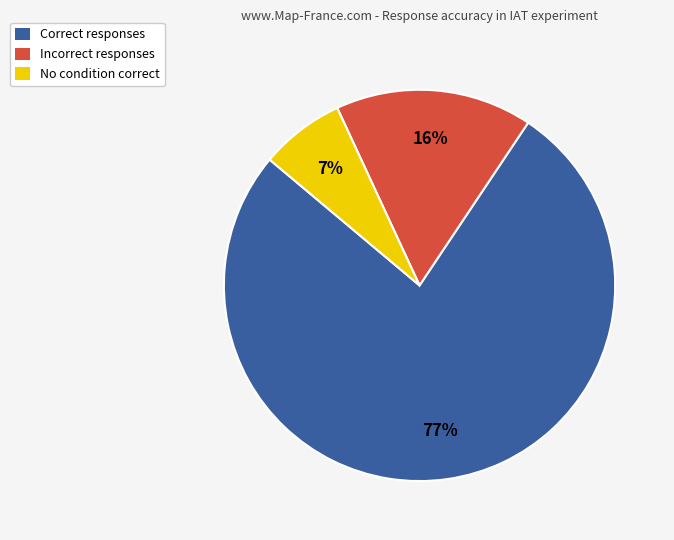

The Incorrect responses slice represents 23% of the pie. True or false?

False